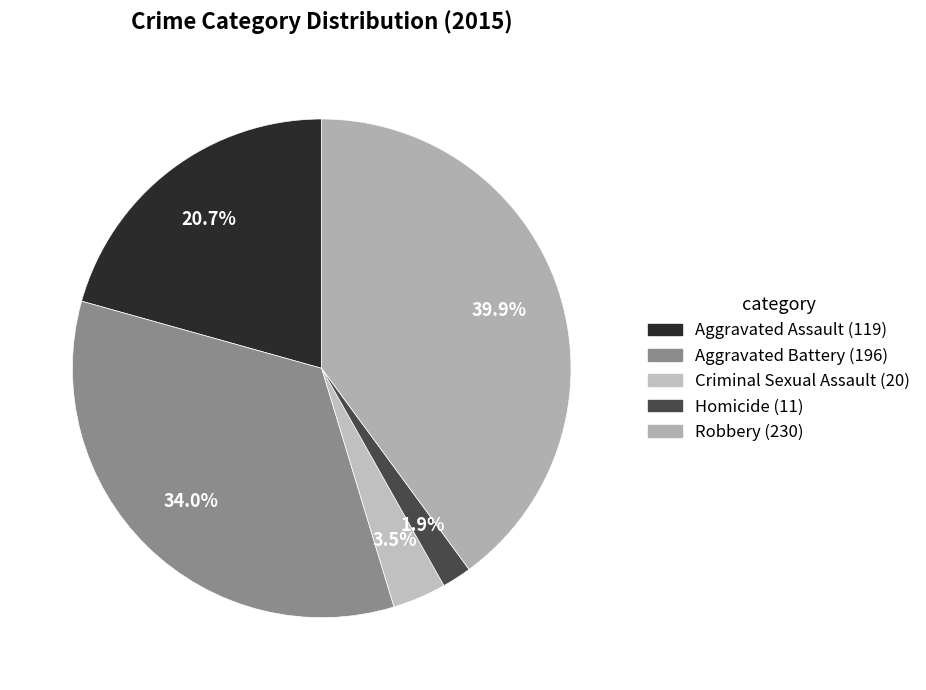

Is there a majority slice in this chart?

No